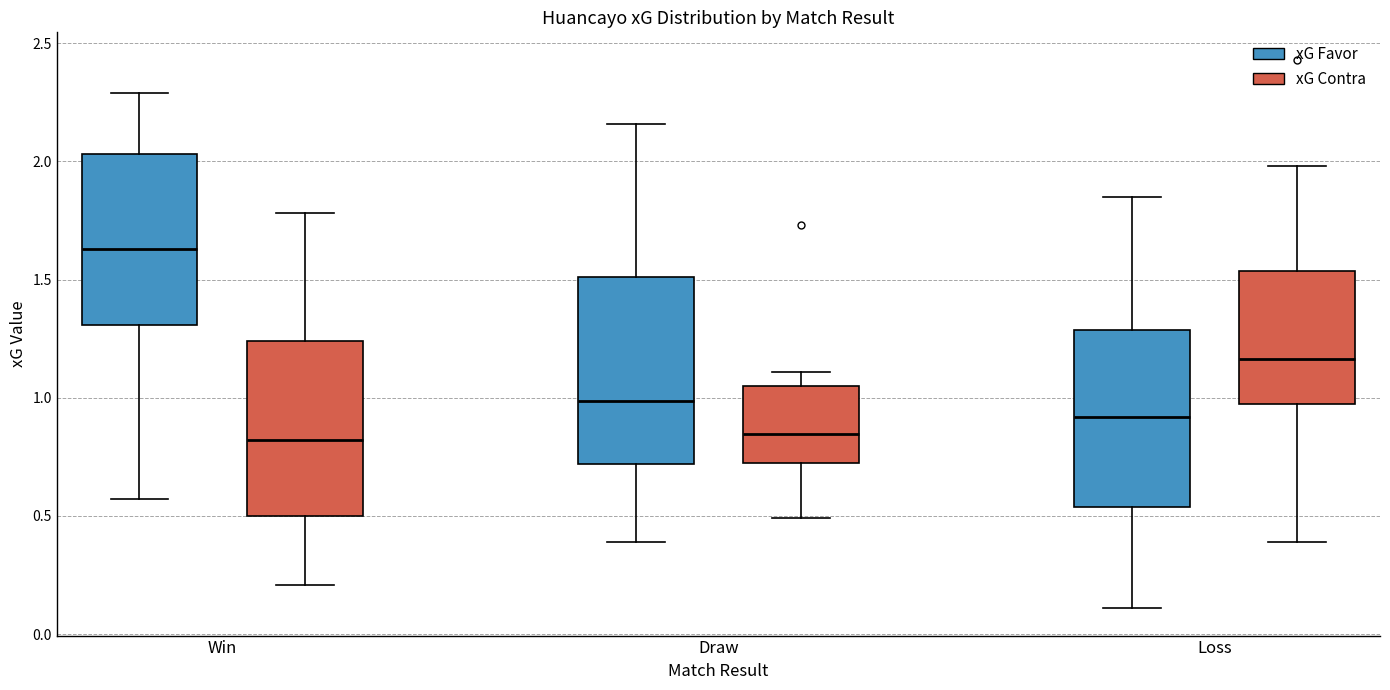

Where does the lower whisker of the box for Win (xG Contra) end on the y-axis? The values are not printed on the chart, so give them approximately, as read against the axis.

0.20